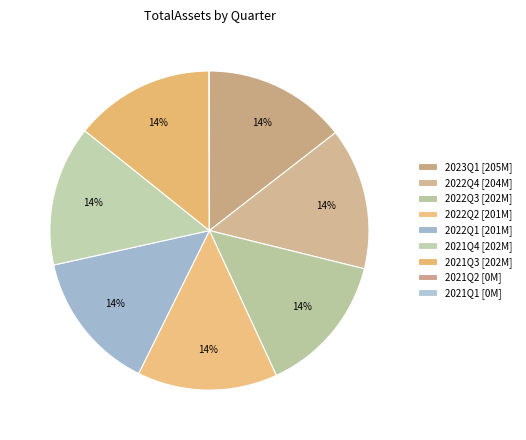

Count the number of slices in the pie.

9